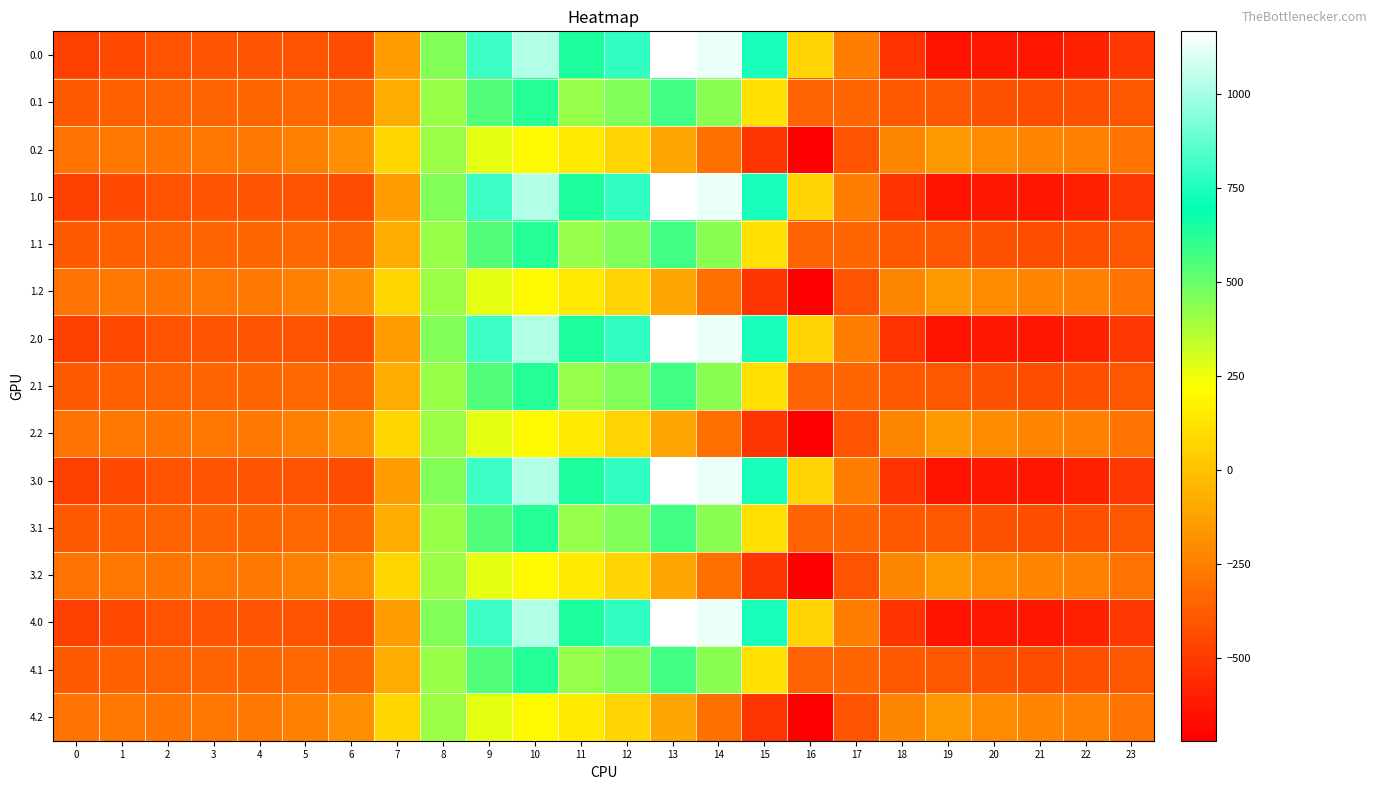

What is the spread (max minus min) of values at 8?

47.1